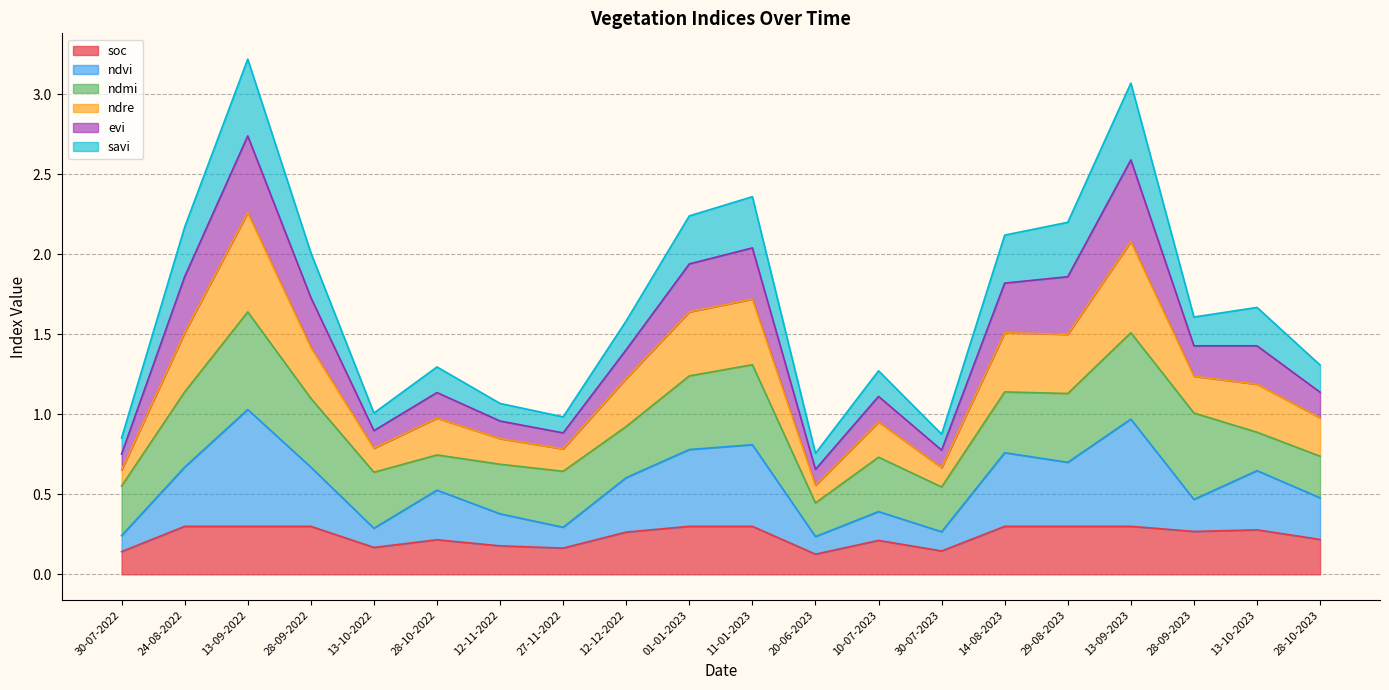

What is the label of the 9th point from the left?

12-12-2022